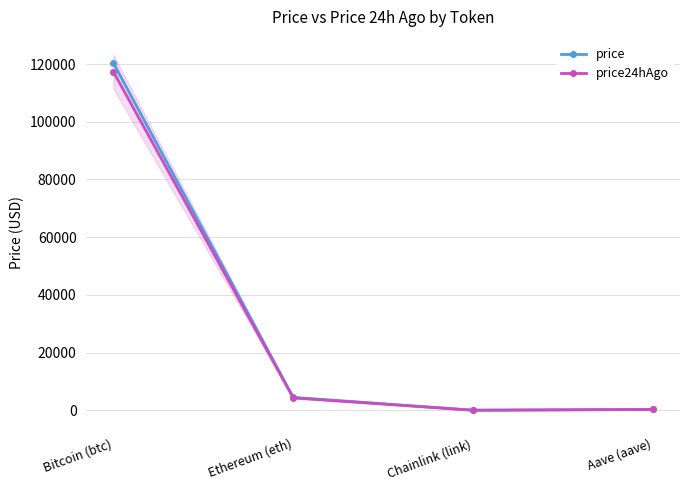

Is it true that price24hAgo equals 22.3 at Chainlink (link)?

True